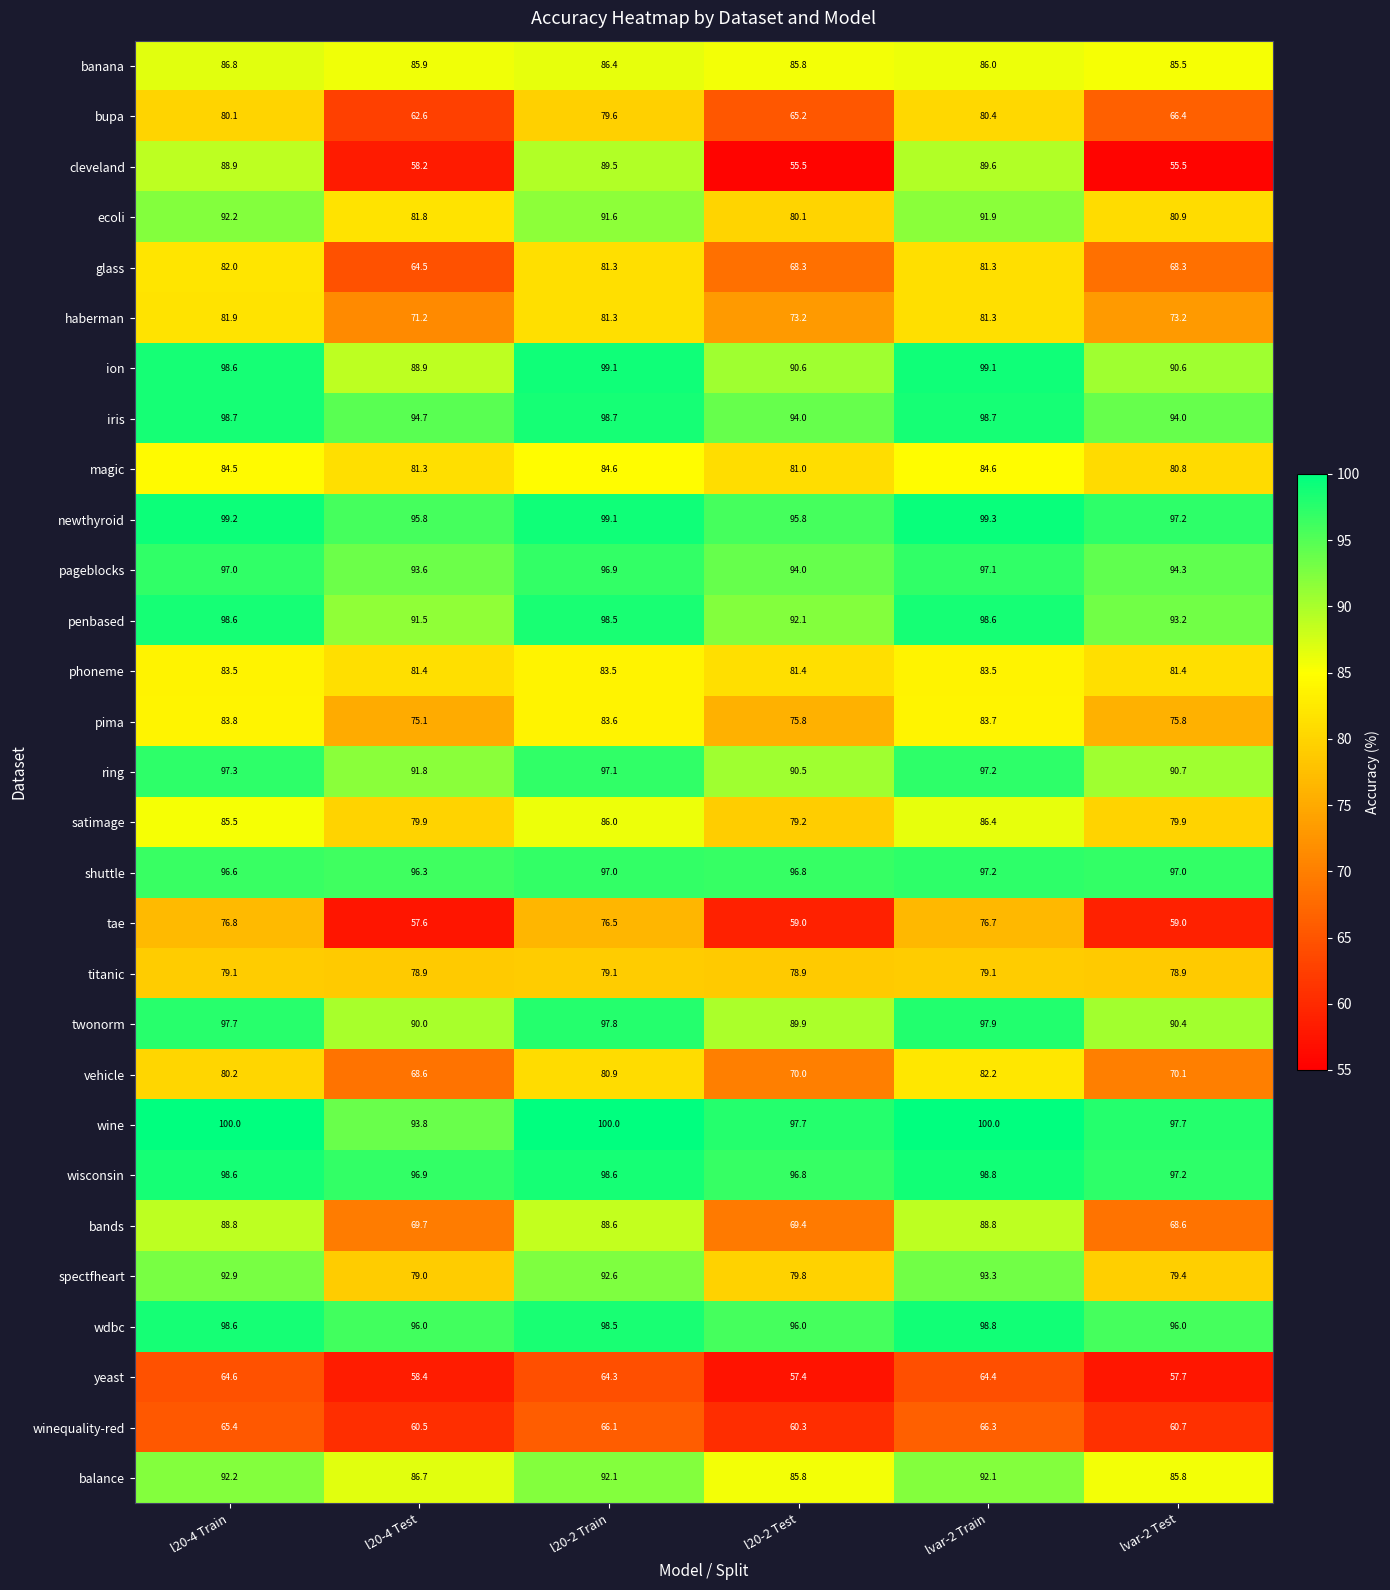

What is the greatest value displayed?

100.0